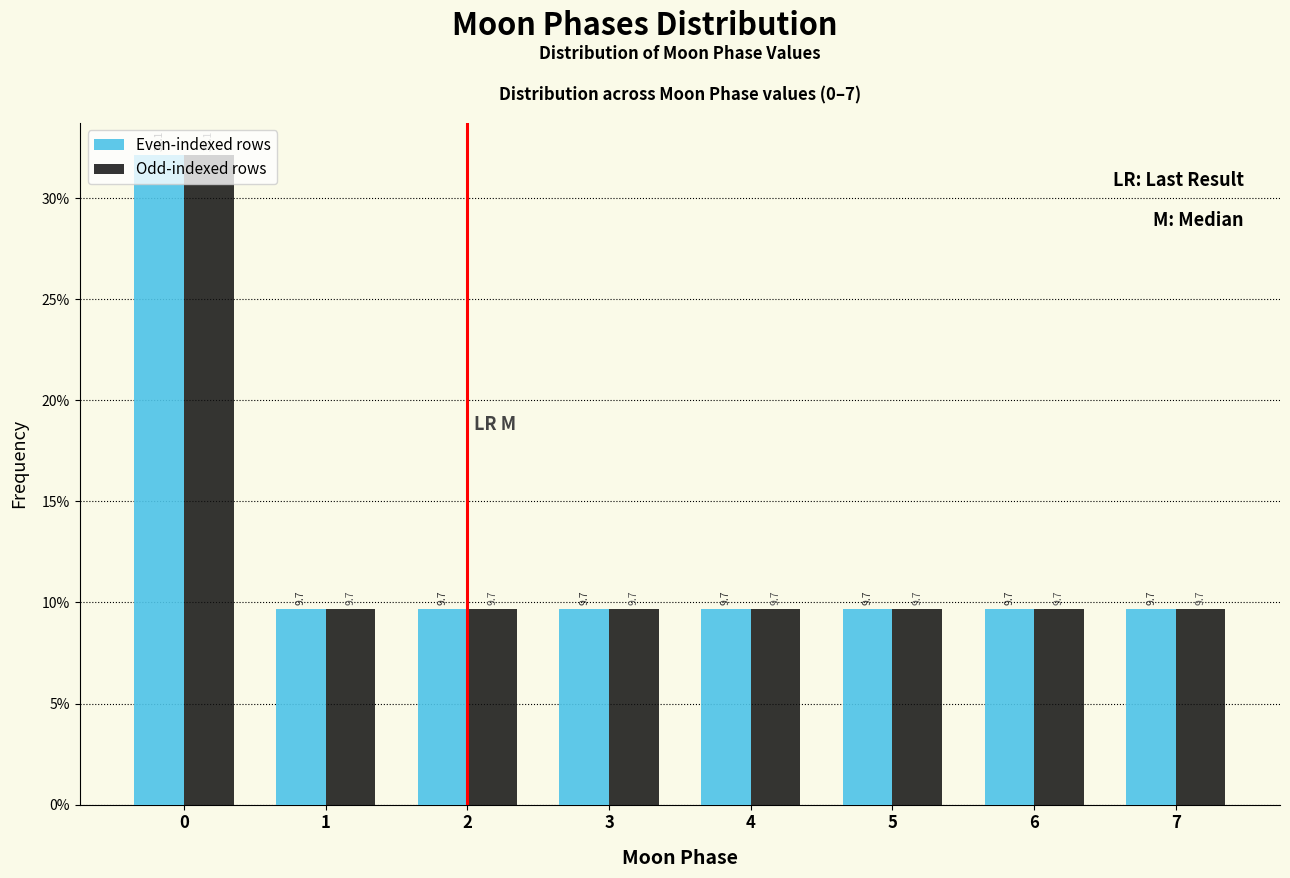

What is the height of the Even-indexed rows bar covering 6.5 to 7.5 on the x-axis?

9.7